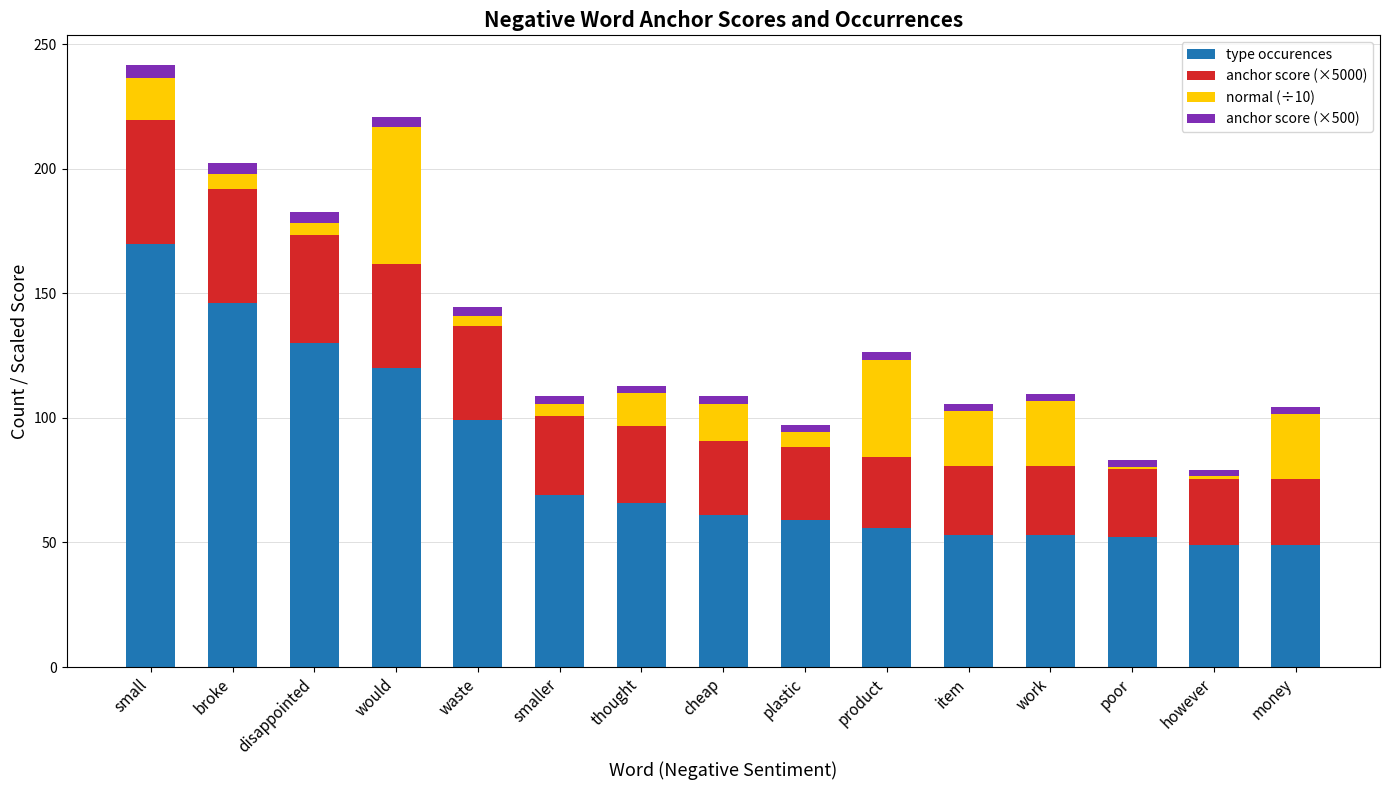

What is the difference between the maximum and second lowest values in the type occurences series?

121.0